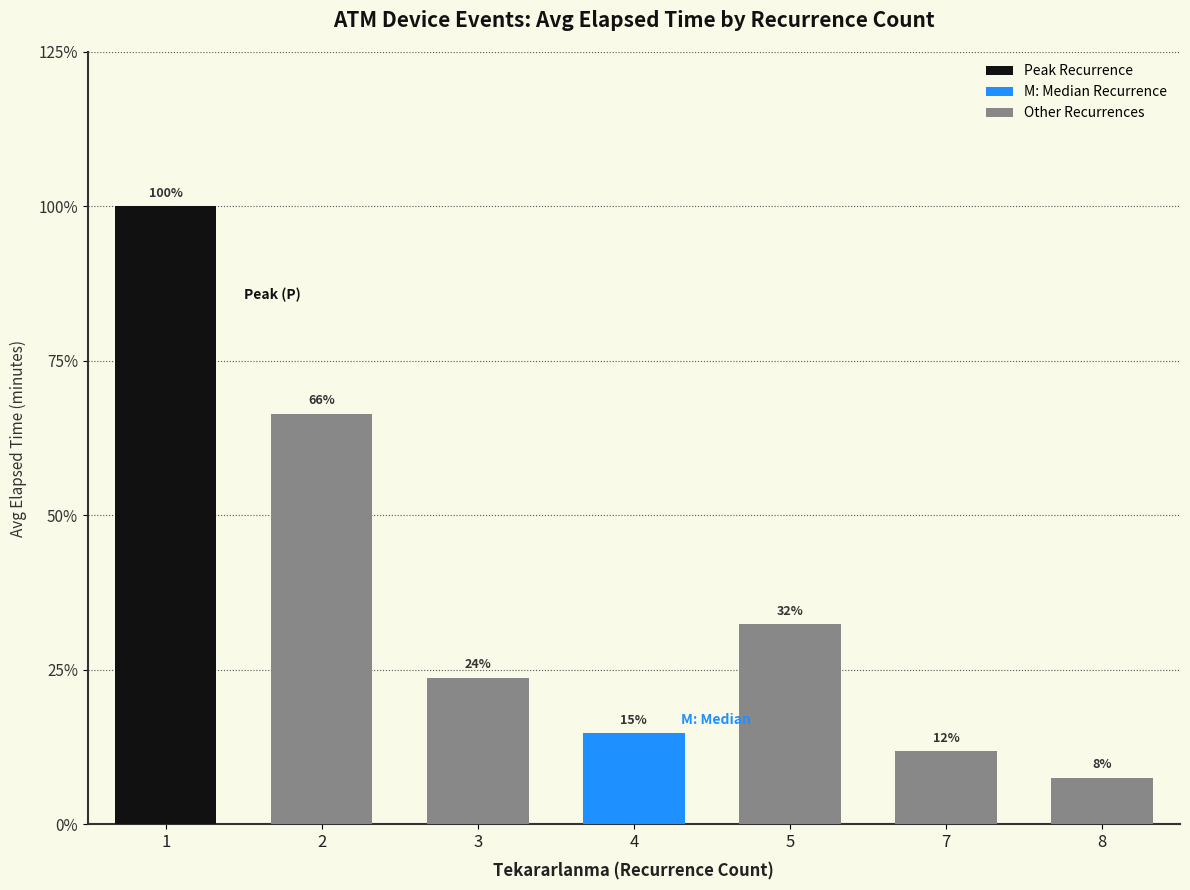

Which has a higher value, 7 or 2?

2